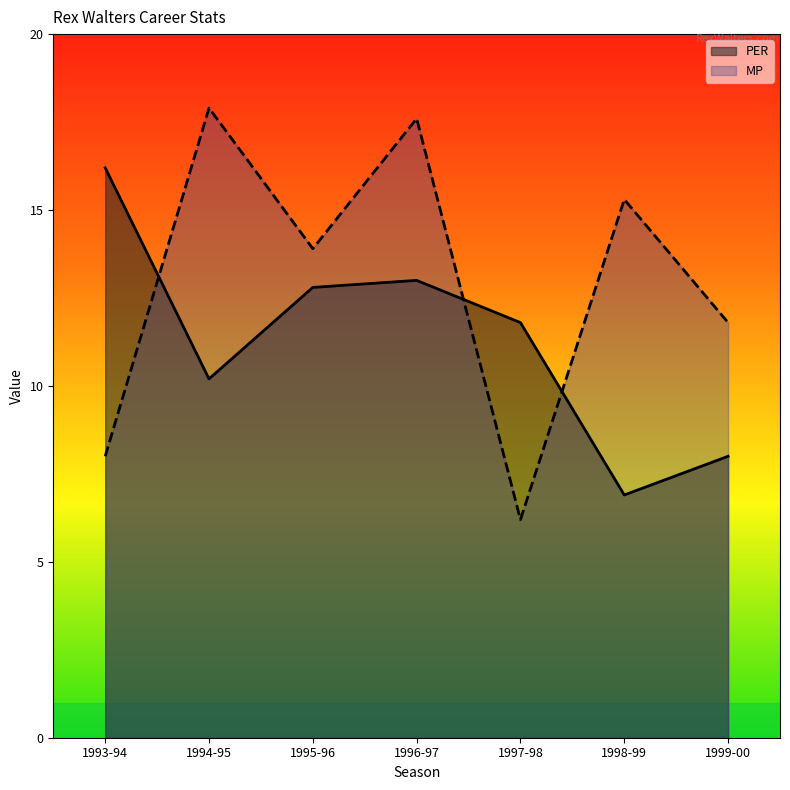

Which category has the lowest value across all series?

1997-98